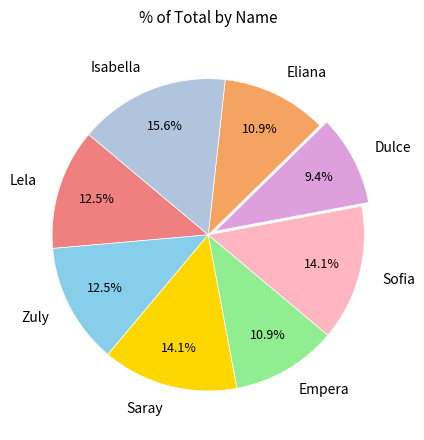

What portion of the pie excludes Dulce?

90.6%